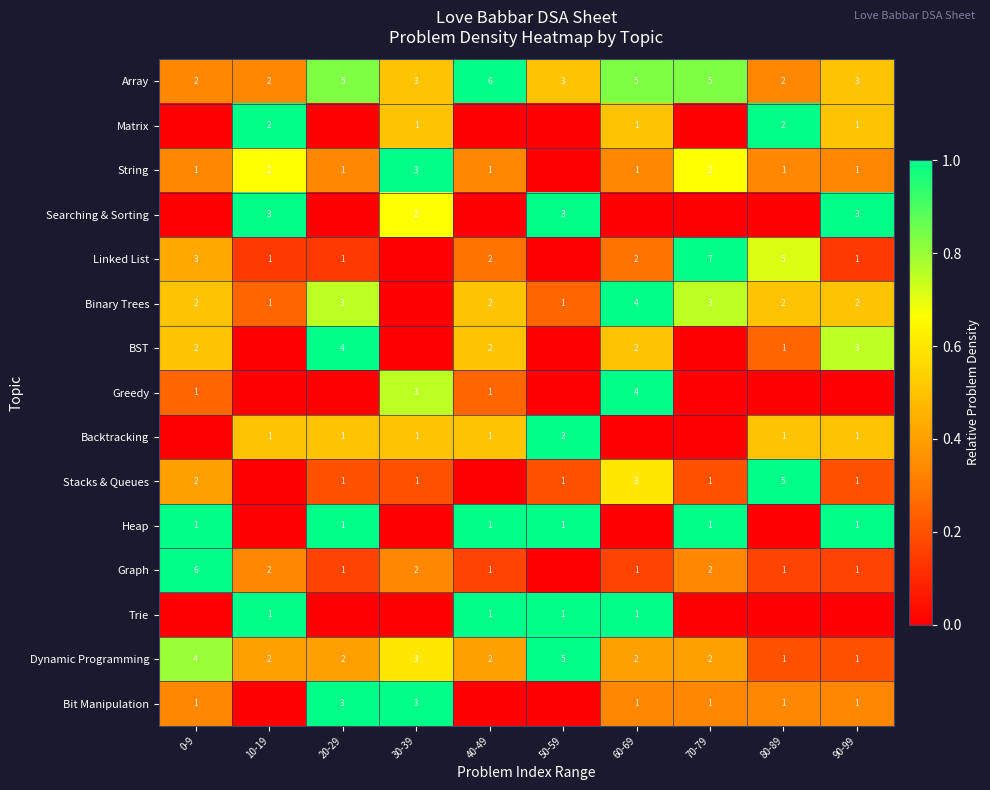

What is the sum of the Greedy values at 40-49 and 30-39?

4